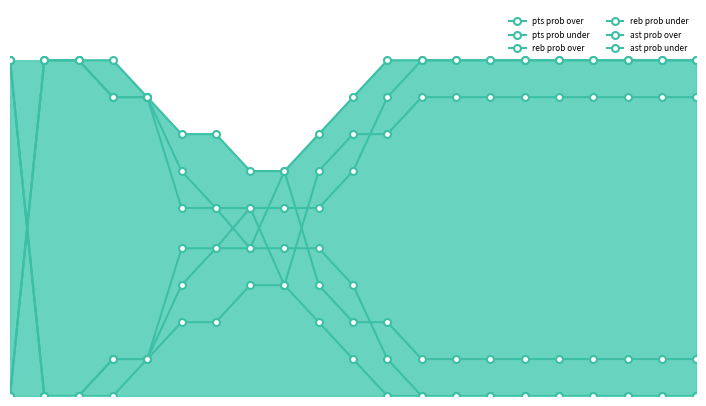

Which series has the largest total across all categories?

ast prob under